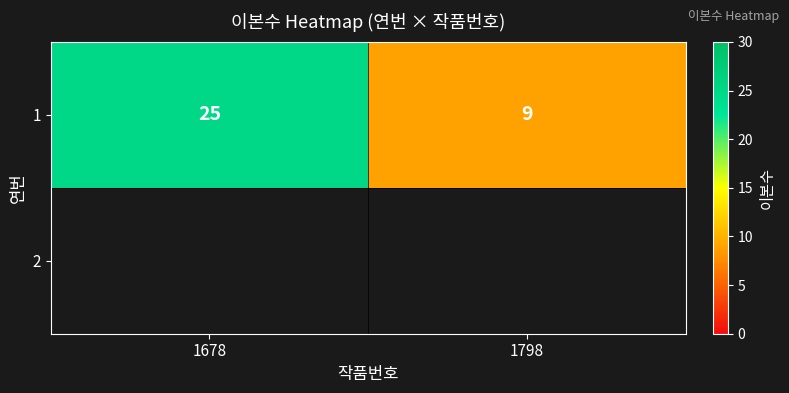

List the labels in order of value, largest first.

1678, 1798